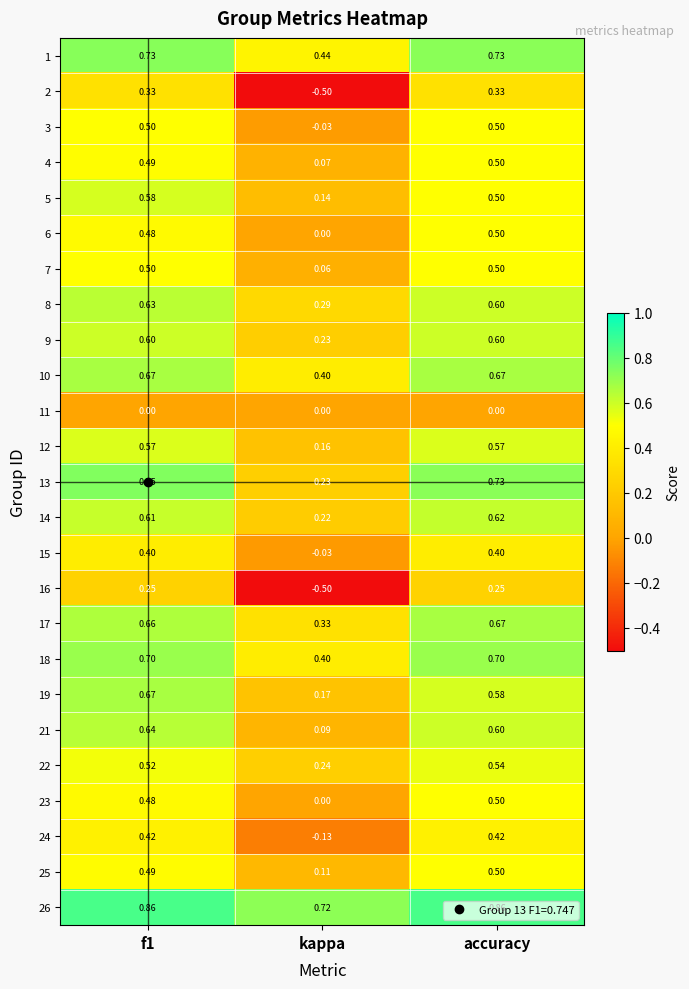

Is the value of 10 at kappa greater than the value of 19 at f1?

No